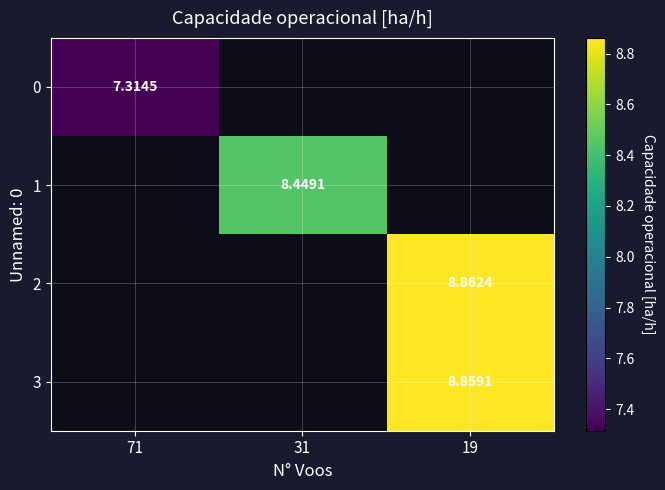

Which label corresponds to the smallest value in the chart?

71